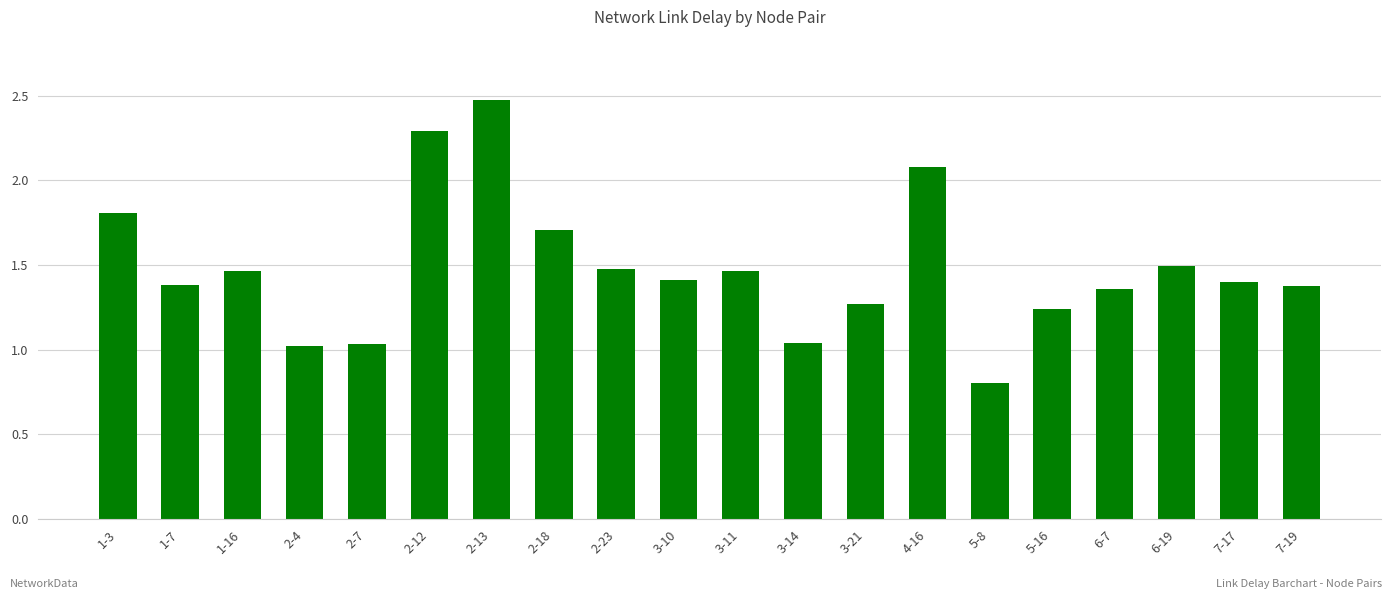

What is the sum of the values at 1-16 and 2-7?

2.5